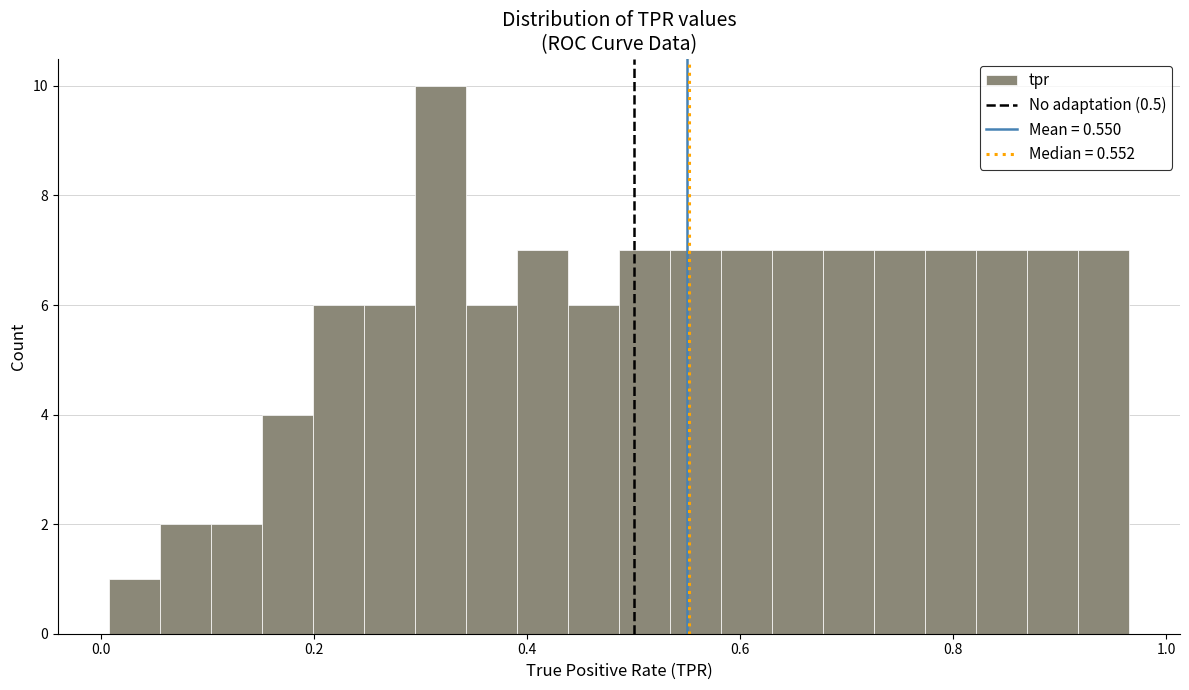

Around what value on the x-axis is the tallest bar? Give the approximate position of its centre, as read against the axis.

0.32